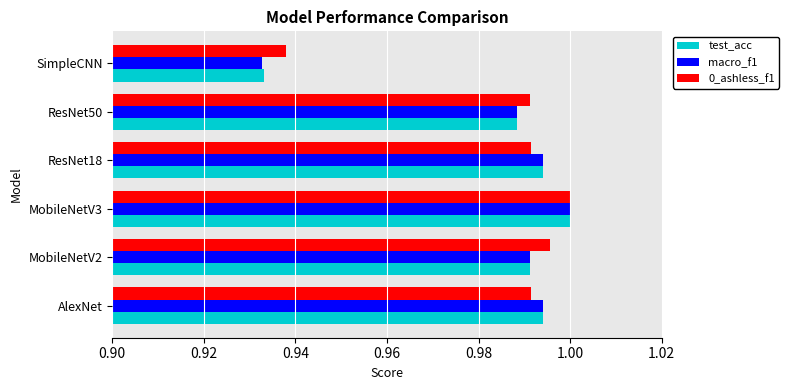

Which category has the highest value in the test_acc series?

MobileNetV3